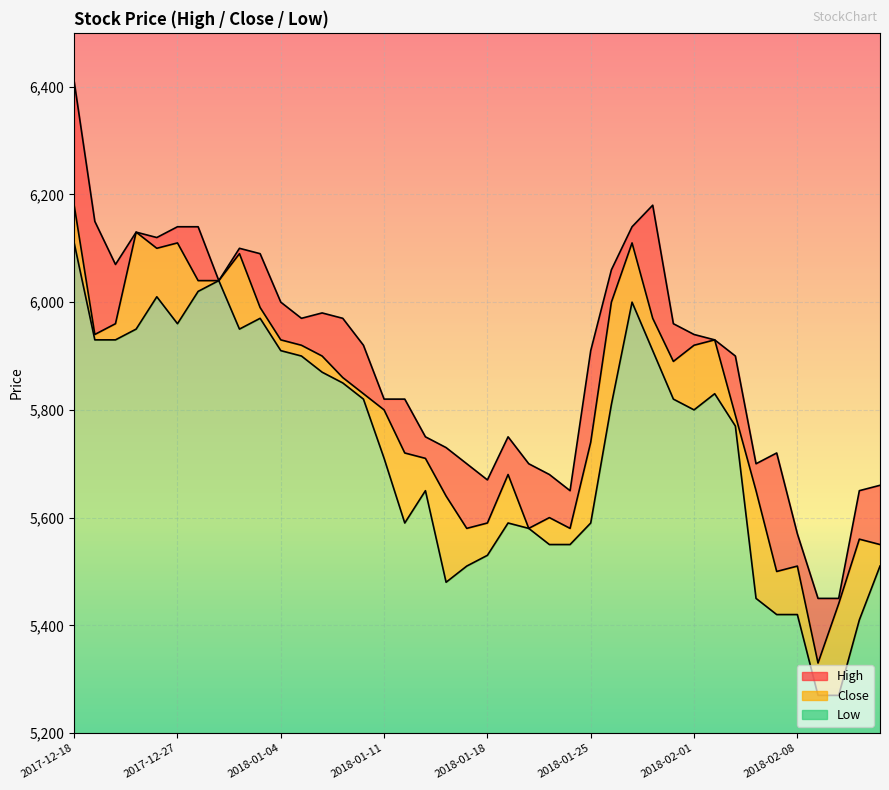

What are all the series names shown in the legend?

High, Close, Low